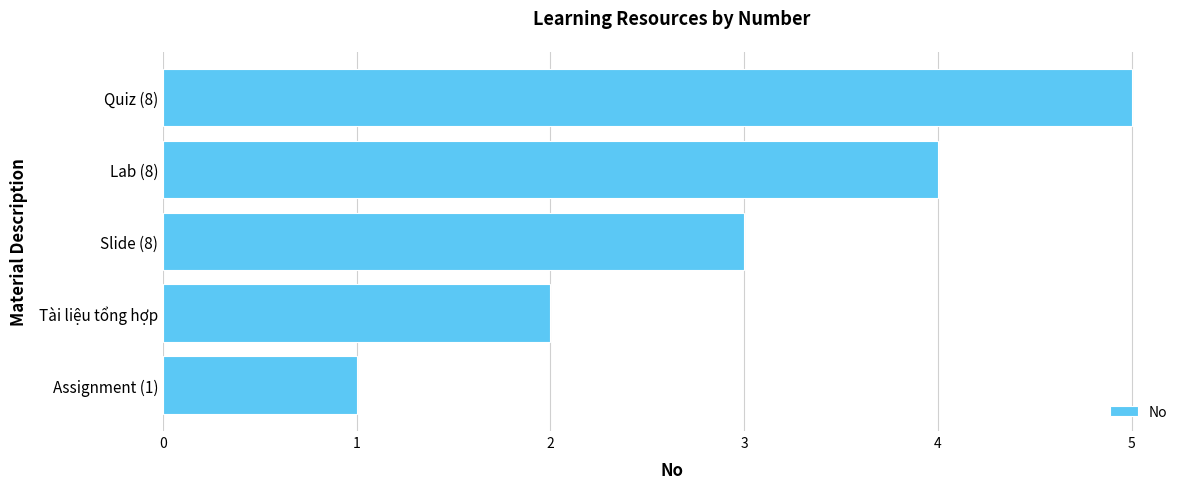

Which has a higher value, Quiz (8) or Assignment (1)?

Quiz (8)